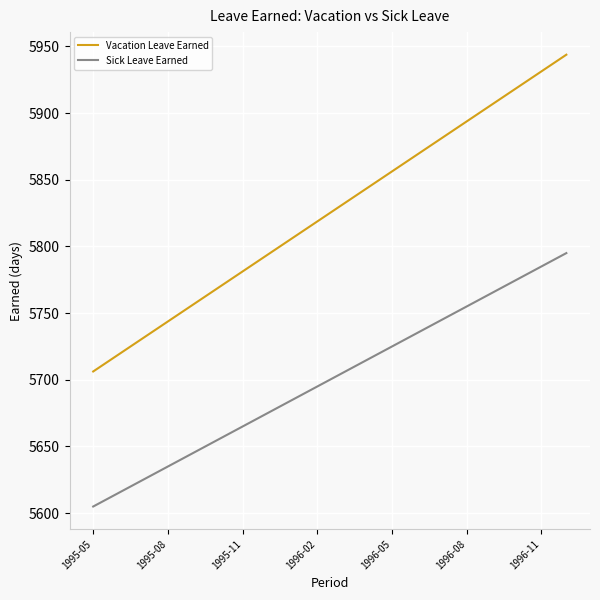

True or false: Vacation Leave Earned and Sick Leave Earned intersect in this chart.

False